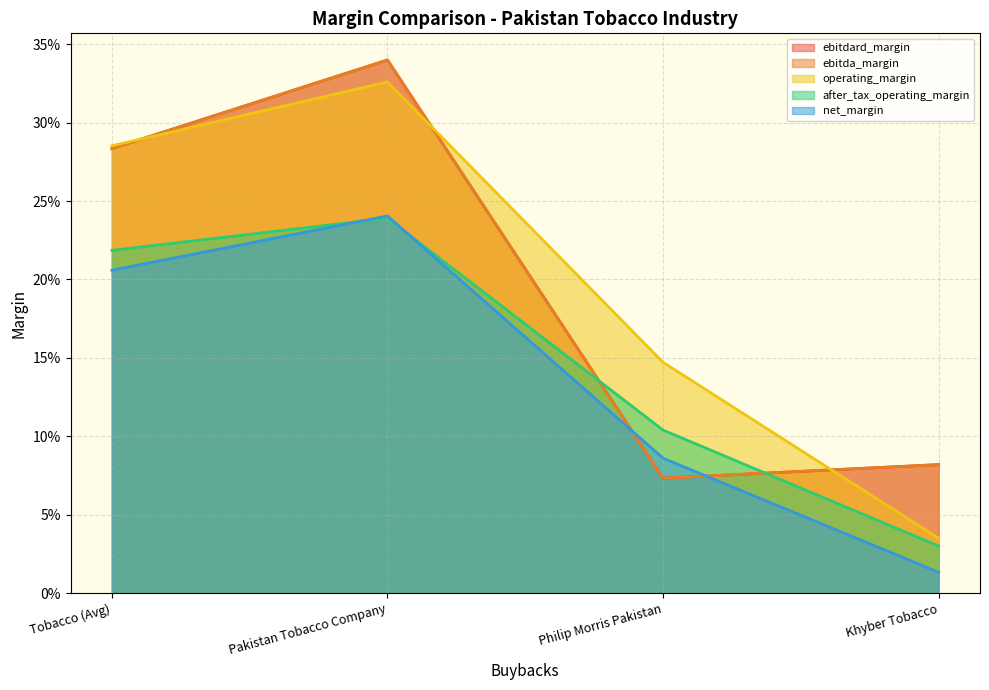

Where is the first local maximum for net_margin?

Pakistan Tobacco Company